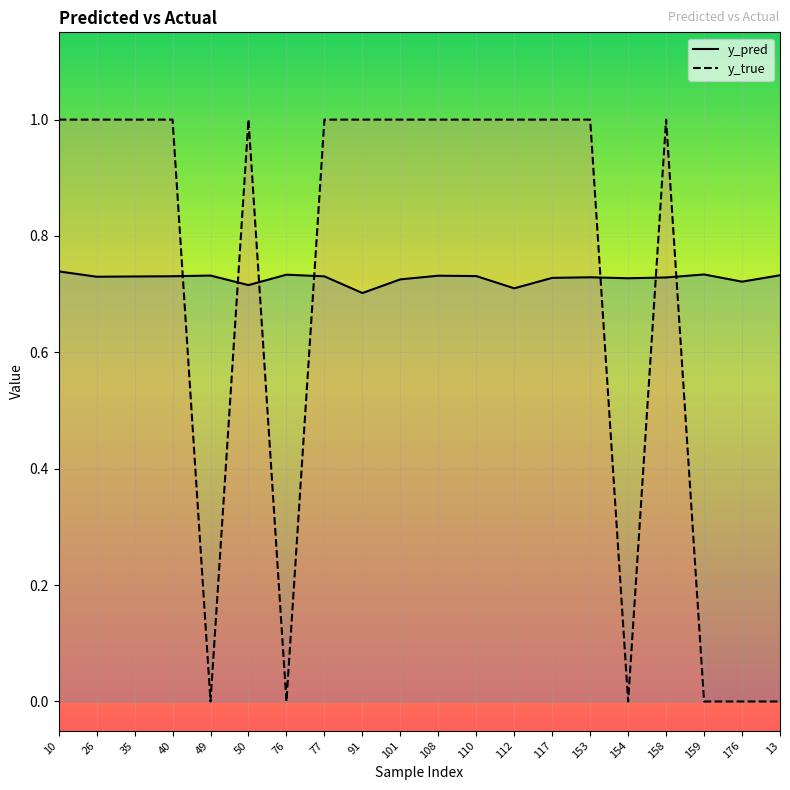

How many interior local peaks does the y_pred series have?

5